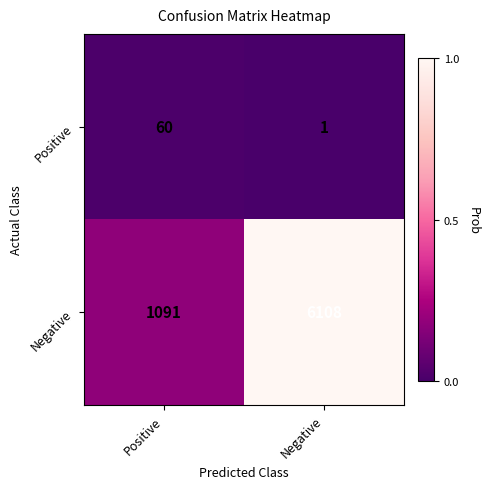

At which label is Positive closest to 30?

Negative